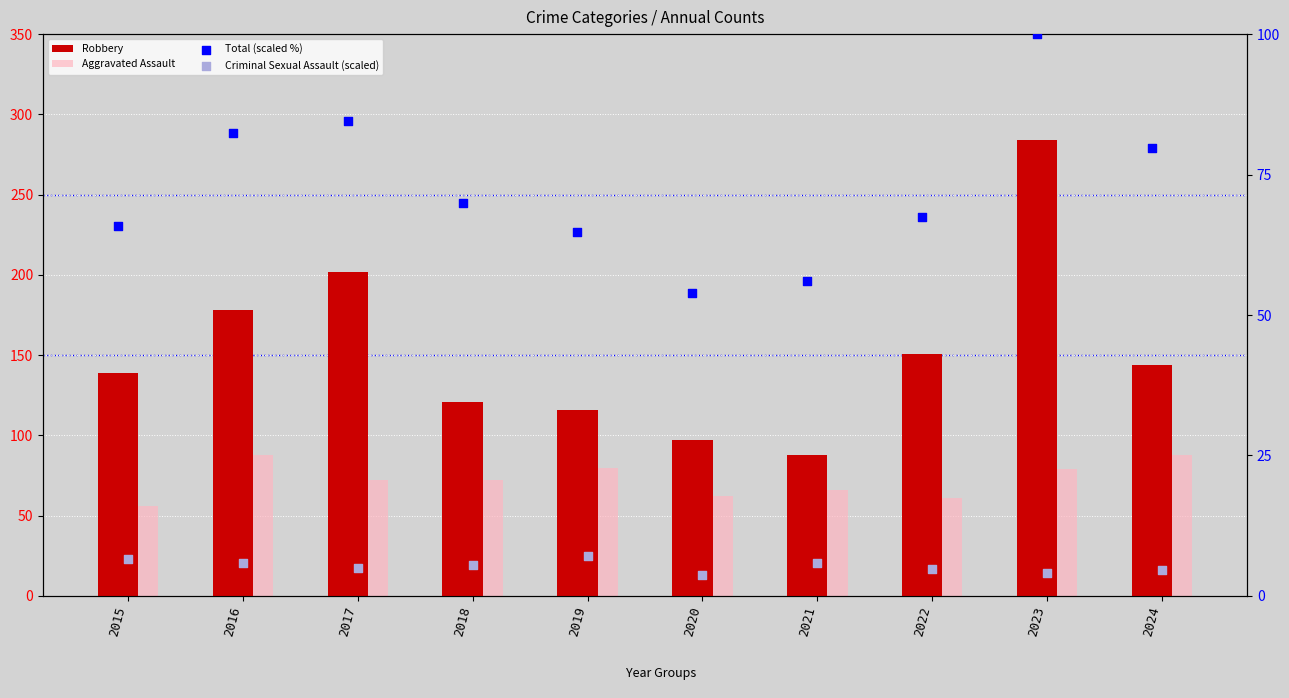

Which series contains the highest Y value?

Robbery